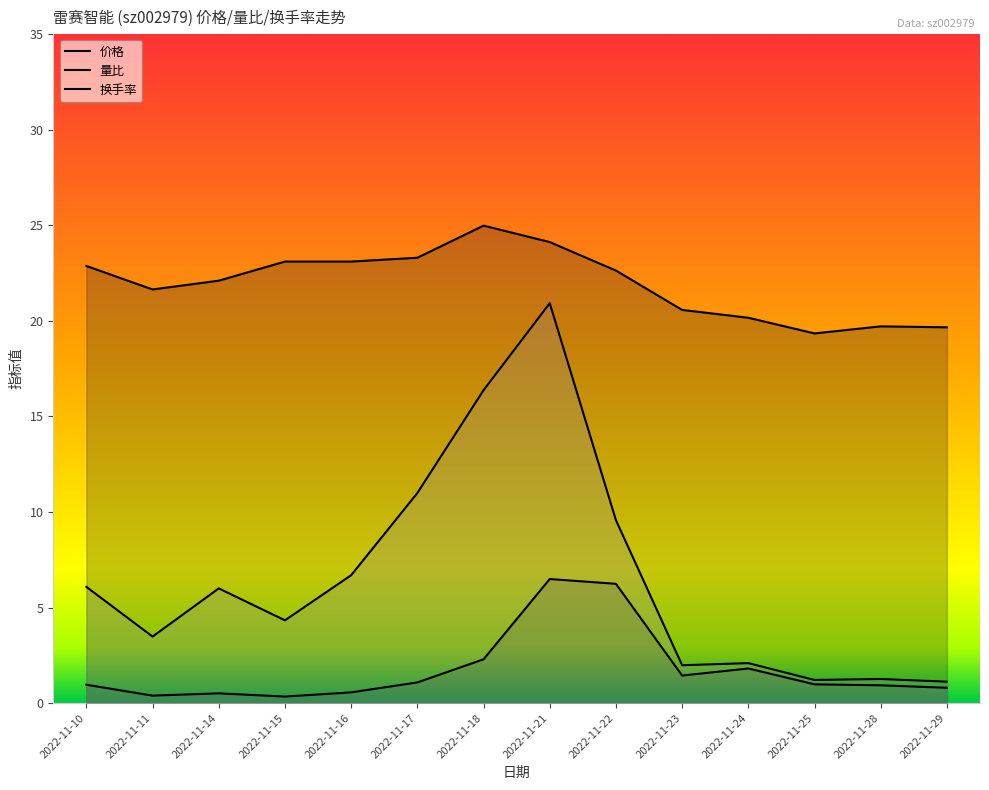

What is the maximum value shown in the chart?

25.0